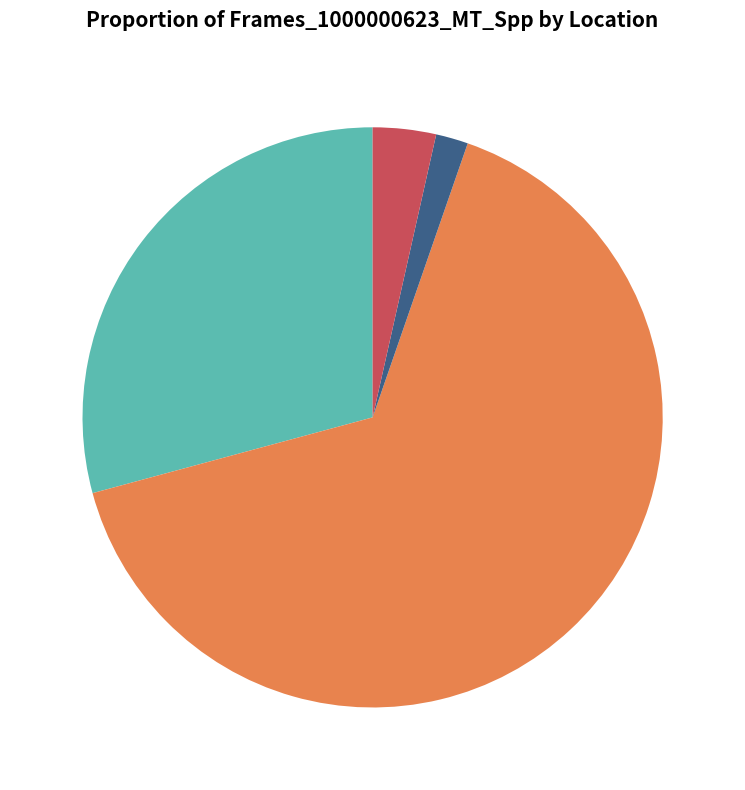

What percentage is NOT represented by Smax?

34.5%